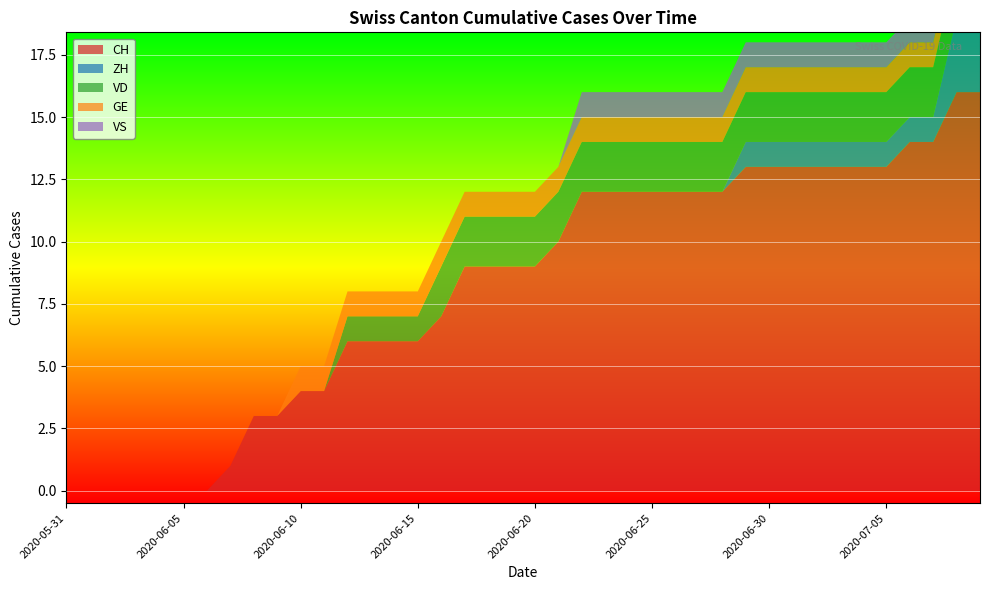

Reading right to left, list all the values displayed in this chart.

CH: 16	16	14	14	13	13	13	13	13	13	13	12	12	12	12	12	12	12	10	9	9	9	9	7	6	6	6	6	4	4	3	3	1	0	0	0	0	0	0	0
ZH: 3	3	1	1	1	1	1	1	1	1	1	0	0	0	0	0	0	0	0	0	0	0	0	0	0	0	0	0	0	0	0	0	0	0	0	0	0	0	0	0
VD: 2	2	2	2	2	2	2	2	2	2	2	2	2	2	2	2	2	2	2	2	2	2	2	2	1	1	1	1	0	0	0	0	0	0	0	0	0	0	0	0
GE: 1	1	1	1	1	1	1	1	1	1	1	1	1	1	1	1	1	1	1	1	1	1	1	1	1	1	1	1	1	1	0	0	0	0	0	0	0	0	0	0
VS: 1	1	1	1	1	1	1	1	1	1	1	1	1	1	1	1	1	1	0	0	0	0	0	0	0	0	0	0	0	0	0	0	0	0	0	0	0	0	0	0